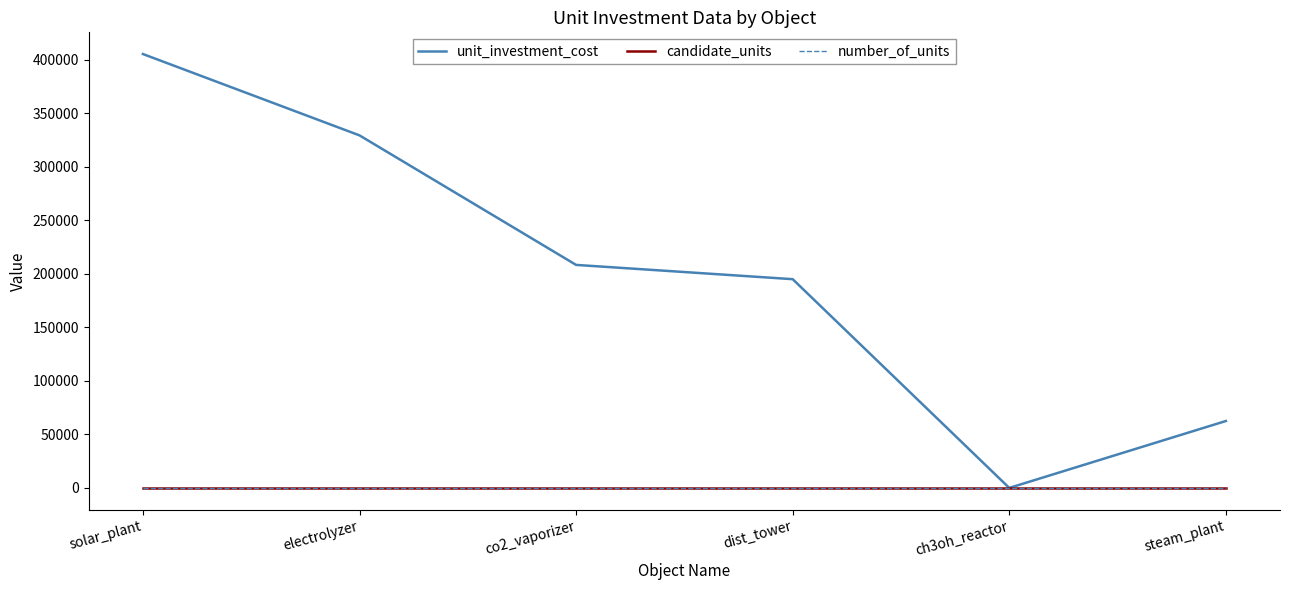

What is the spread (max minus min) of values at ch3oh_reactor?

1.0